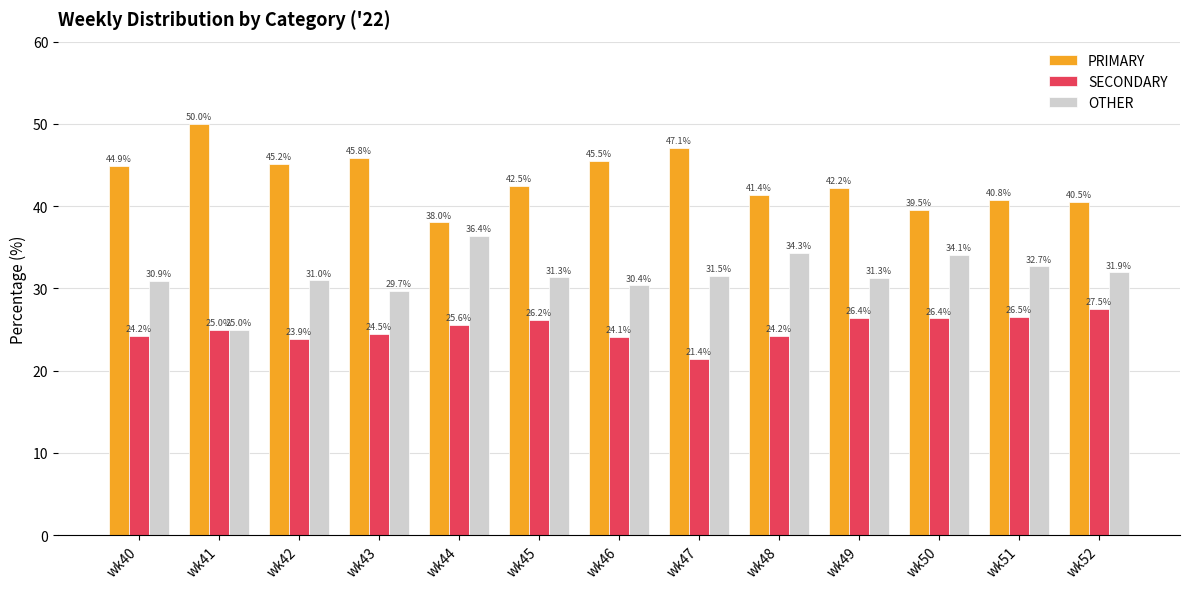

What is the spread (max minus min) of values at wk52?

13.0